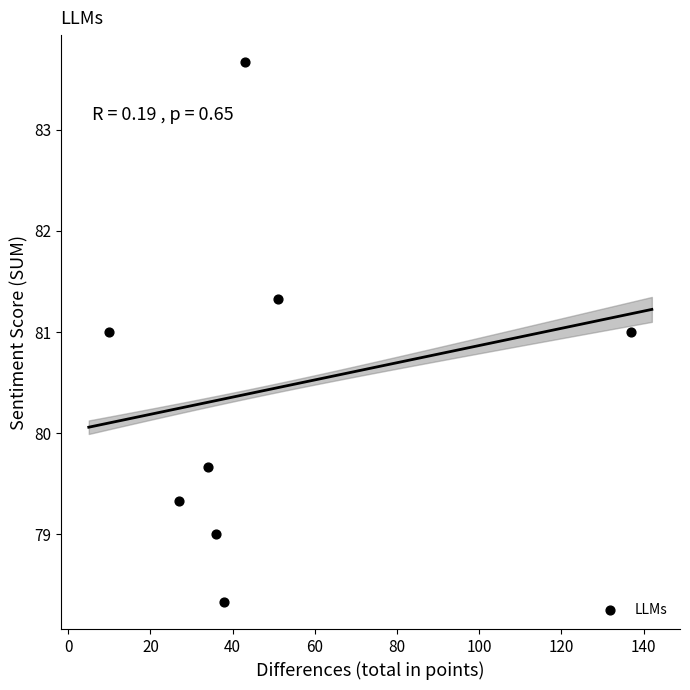

What is the range of X values (max minus min)?

127.0